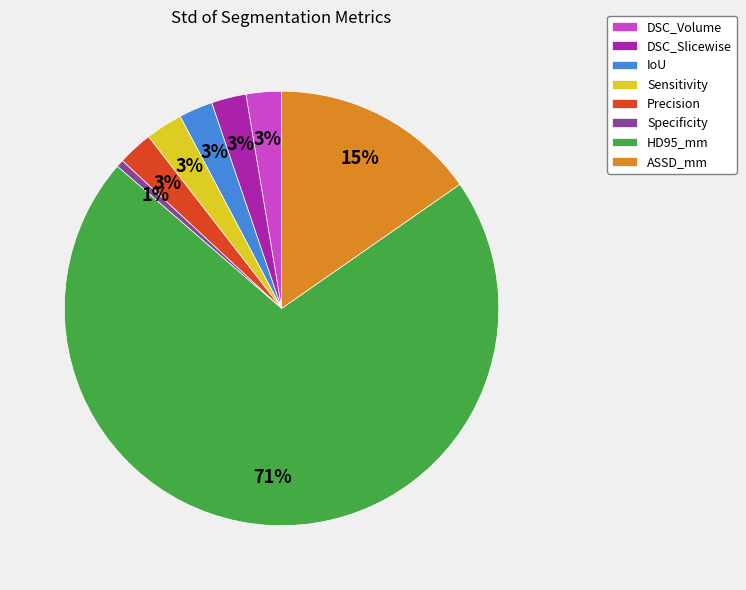

Is there a majority slice in this chart?

Yes